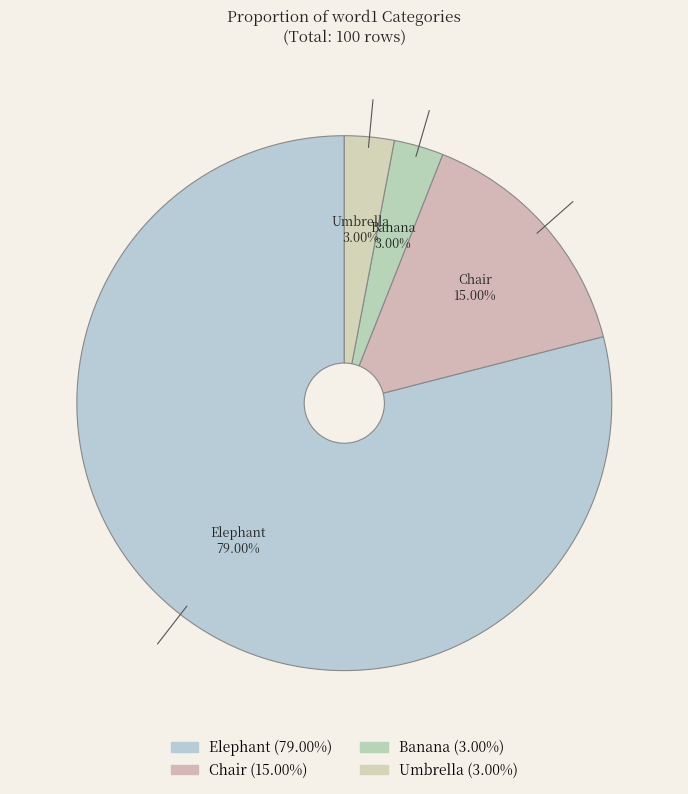

Which has a higher value, Banana or Elephant?

Elephant